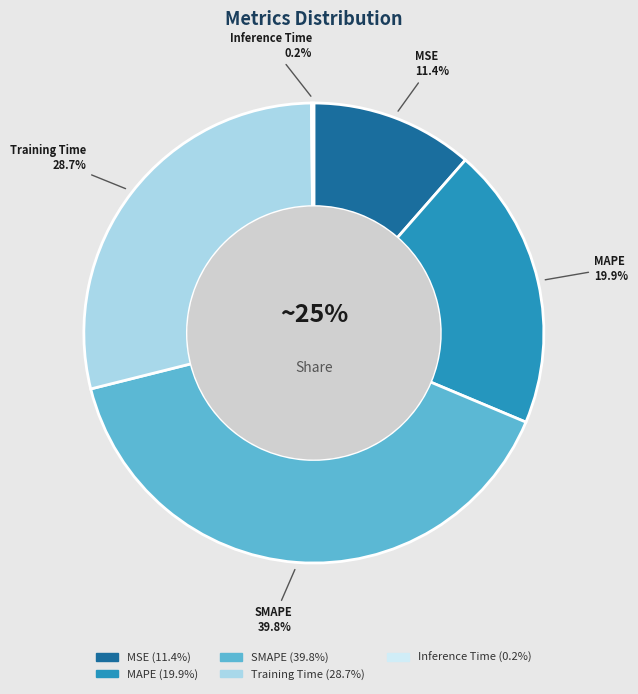

What percentage is the MAPE slice, to the nearest percent?

20%